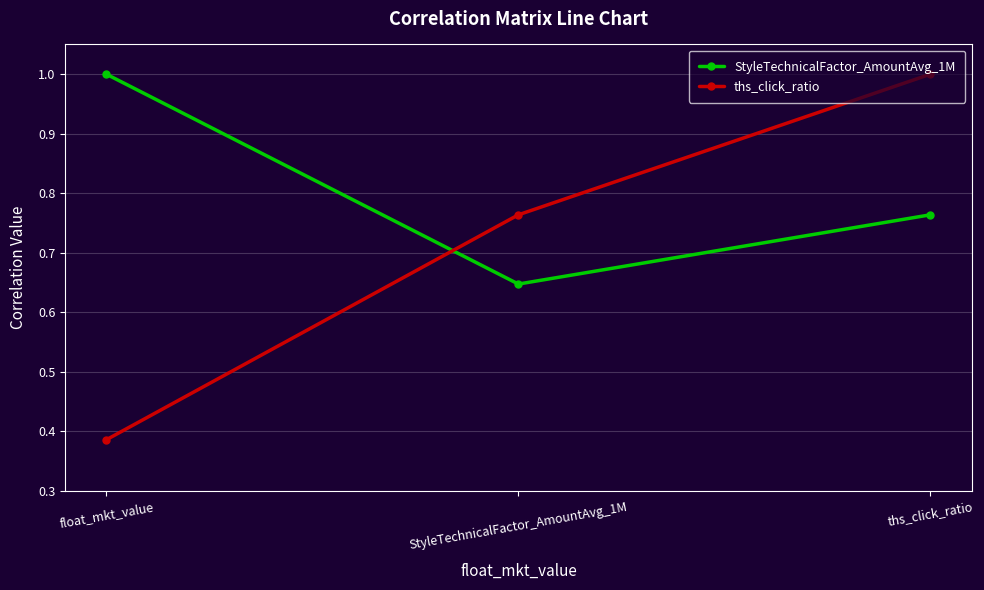

The value of StyleTechnicalFactor_AmountAvg_1M at float_mkt_value is 1.0. True or false?

True